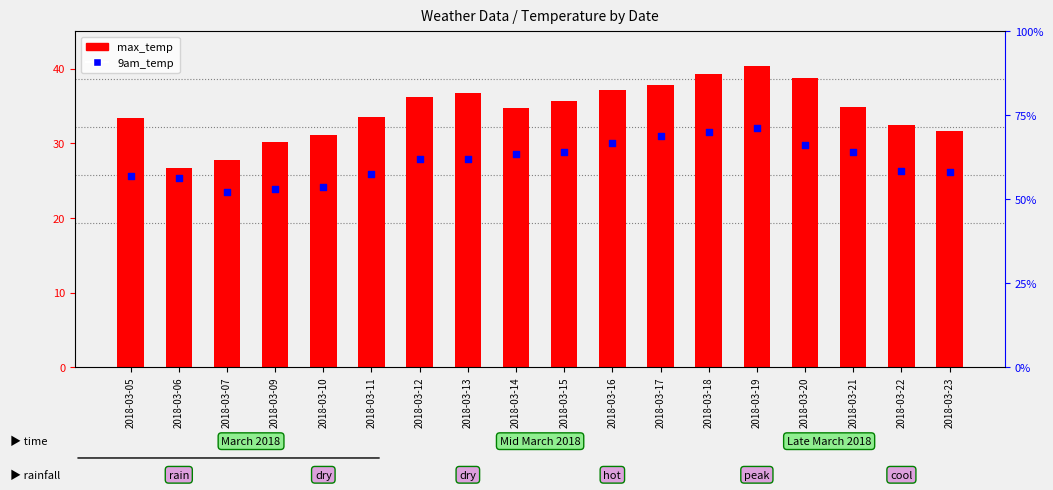

What is the total value across all series at 2018-03-13?

64.6